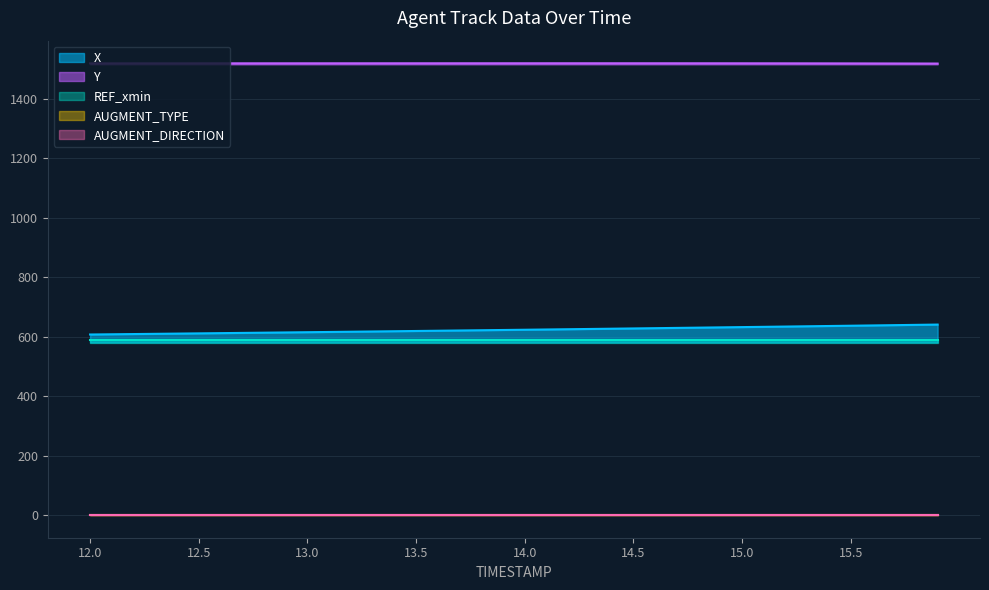

What is the highest value of the X series?

640.4